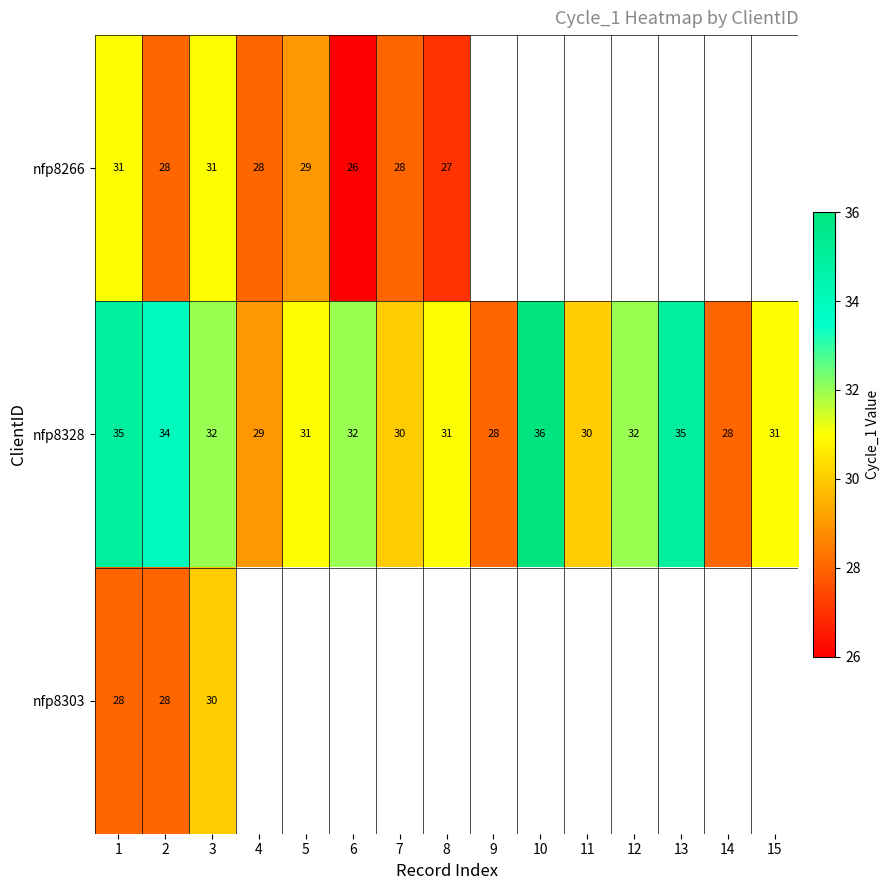

Rank the series at 1 from lowest to highest value.

nfp8303, nfp8266, nfp8328